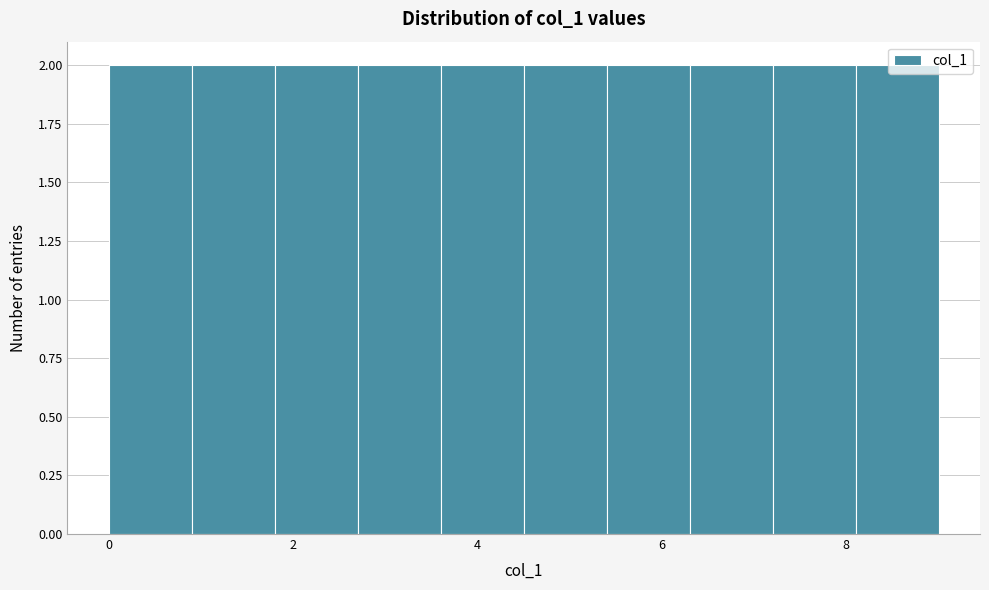

Reading left to right, list every bar in this chart as the range it spans on the x-axis followed by its height. Neither the bar edges nor the heights are printed on the chart, so give them approximately, as read against the axes.

0.0 to 0.9: 2
0.9 to 1.8: 2
1.8 to 2.7: 2
2.7 to 3.6: 2
3.6 to 4.5: 2
4.5 to 5.4: 2
5.4 to 6.3: 2
6.3 to 7.2: 2
7.2 to 8.1: 2
8.1 to 9.0: 2